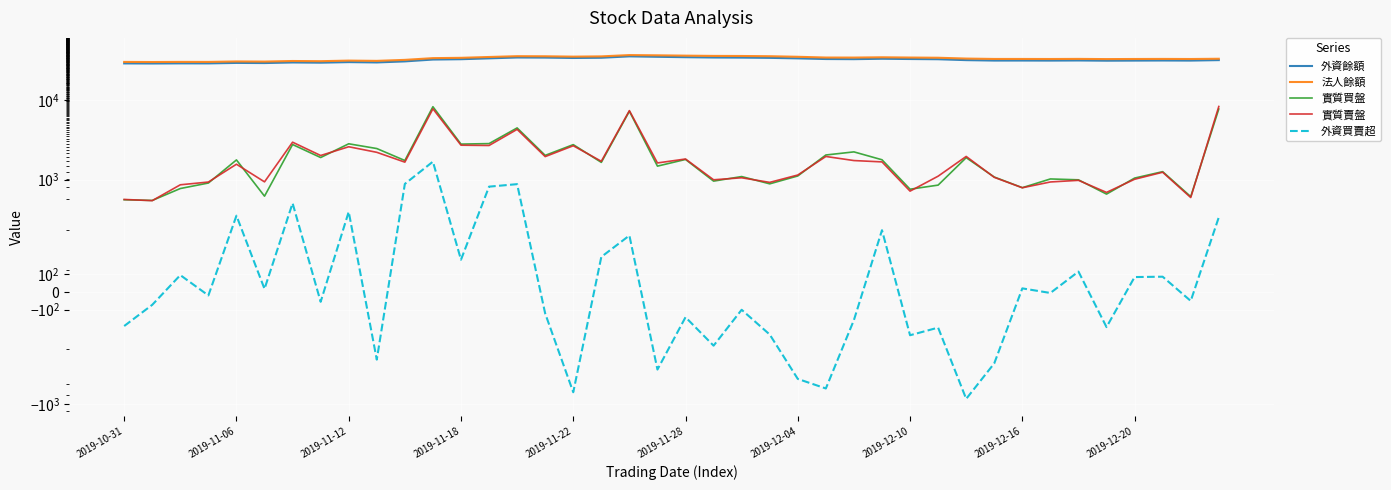

Which series has the largest total across all categories?

法人餘額